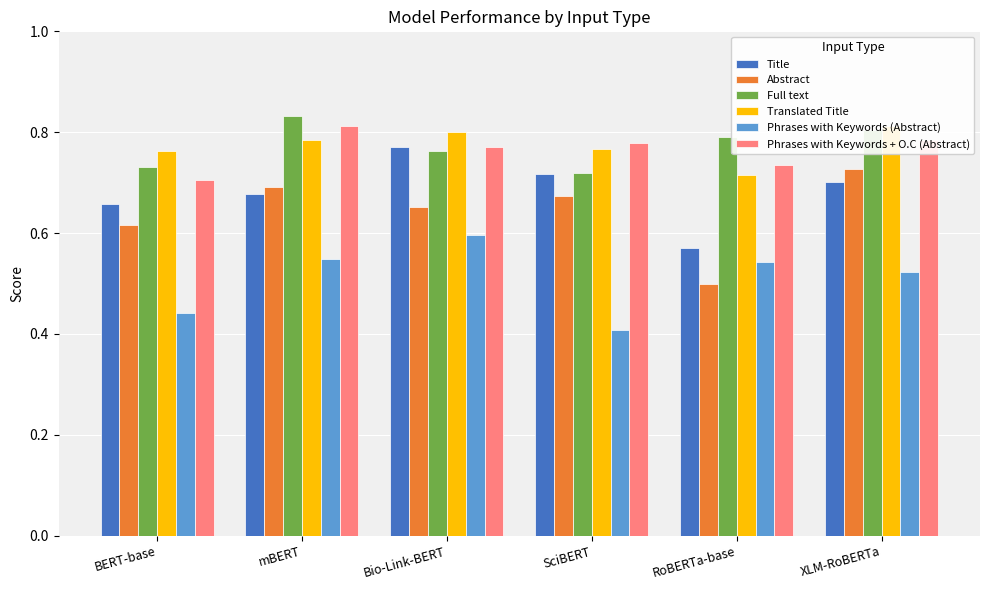

How many Abstract values are between 0 and 1?

6